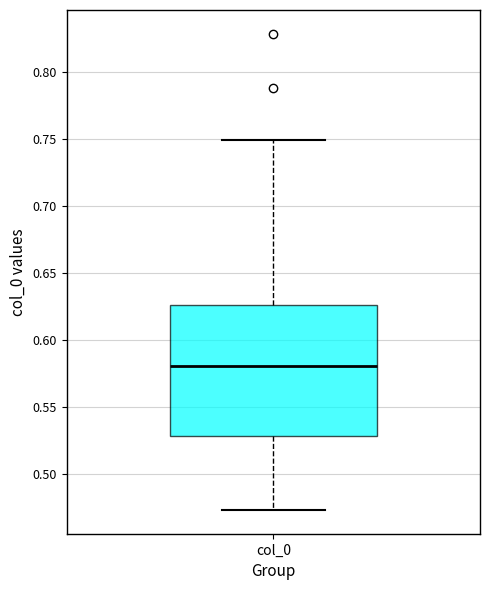

Where does the lower whisker of the box for col_0 end on the y-axis? The values are not printed on the chart, so give them approximately, as read against the axis.

0.475